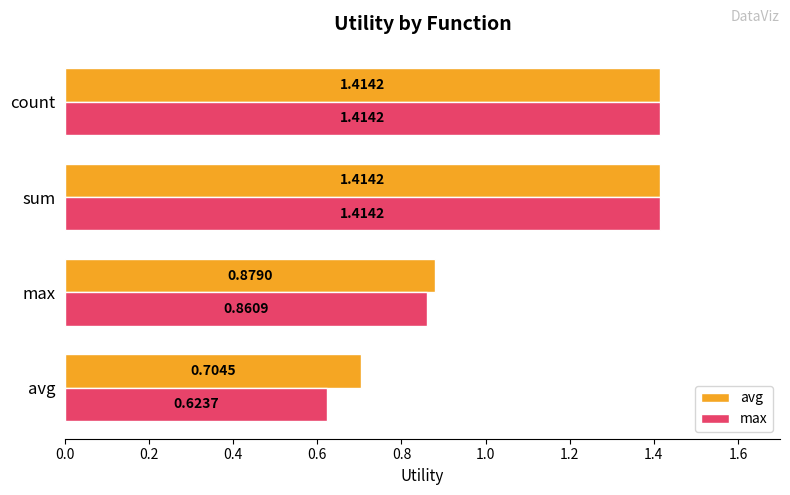

Which series has the widest spread of values?

max